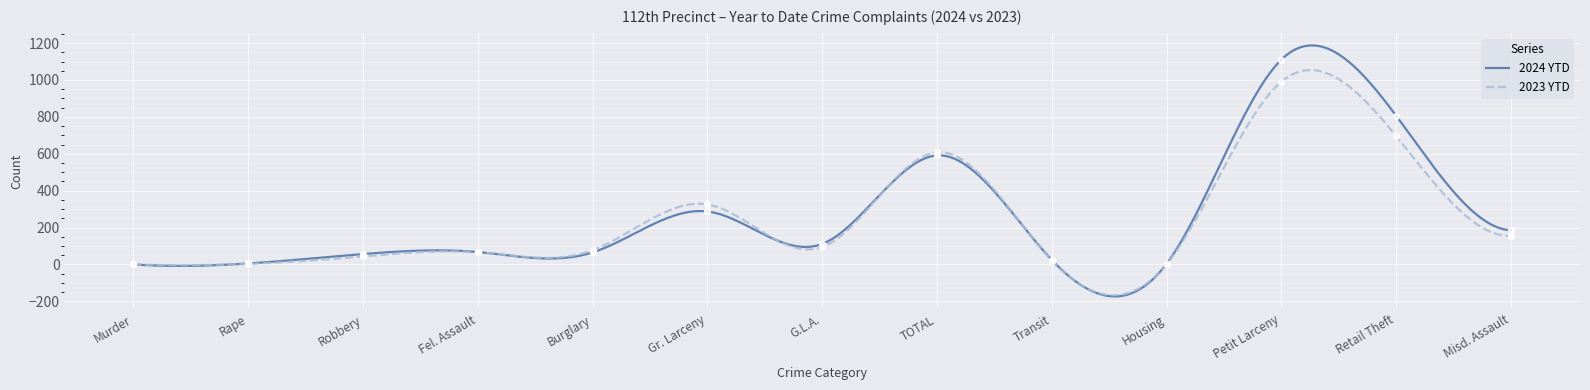

Is the value of 2023 YTD at Robbery greater than the value of 2024 YTD at Fel. Assault?

No